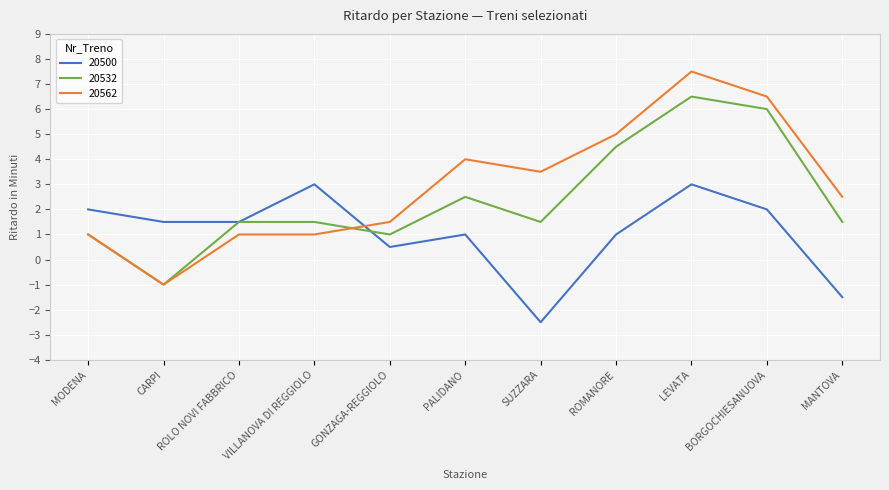

Which series has the largest range (max minus min)?

20562